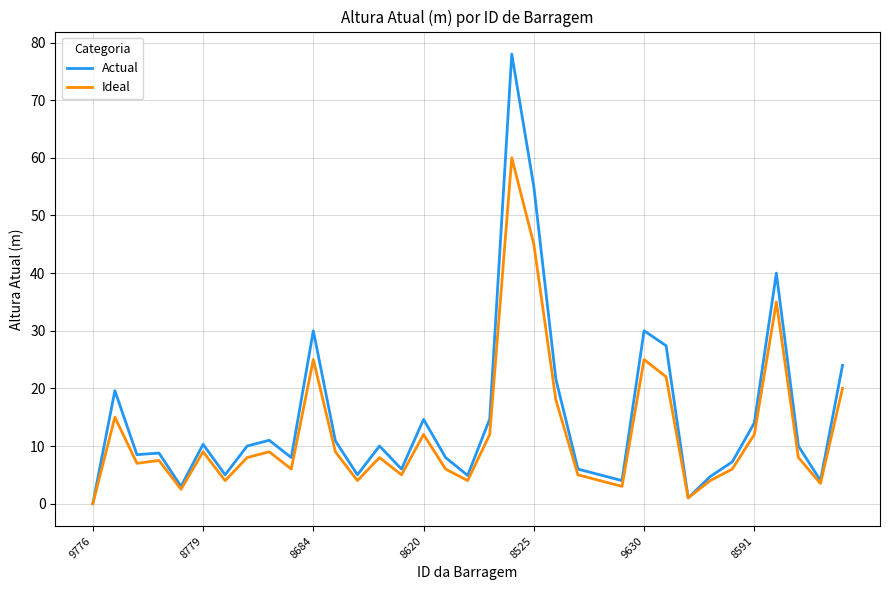

What is the maximum value shown in the chart?

78.0